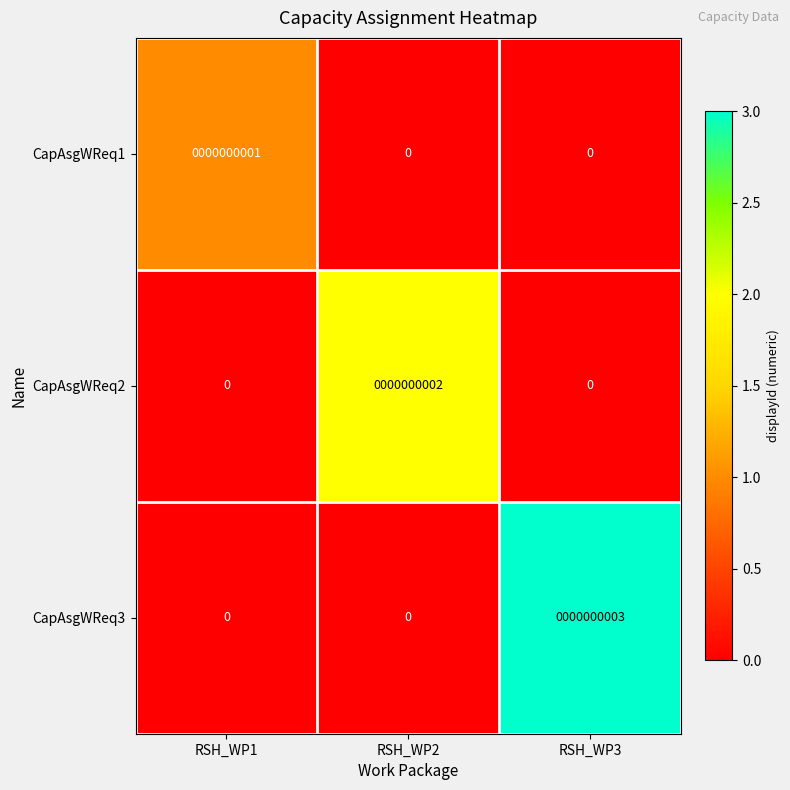

Which series has the largest range (max minus min)?

CapAsgWReq3